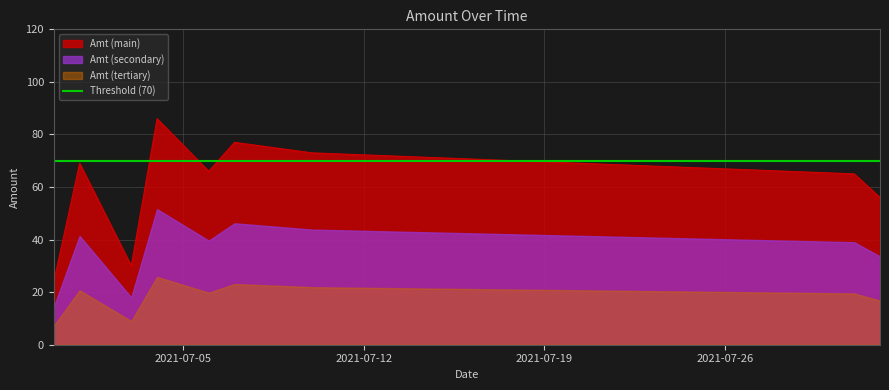

What is the average value?

56